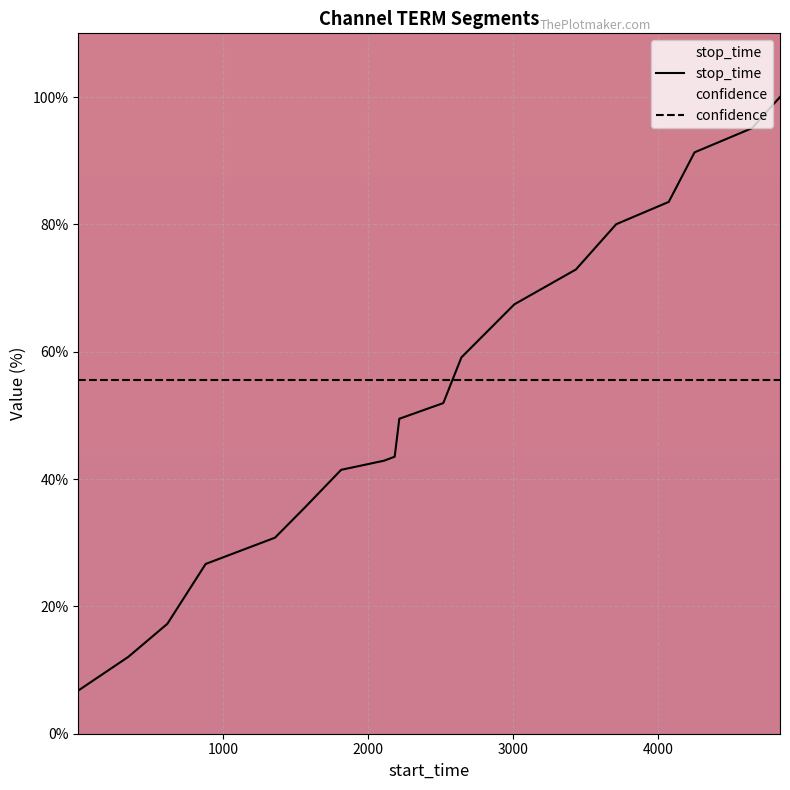

Rank the categories by value from lowest to highest.

1, 346, 615, 879, 1357, 1567, 1813, 2109, 2182, 2214, 2517, 2642, 3007, 3431, 3709, 4071, 4249, 4645, 4838